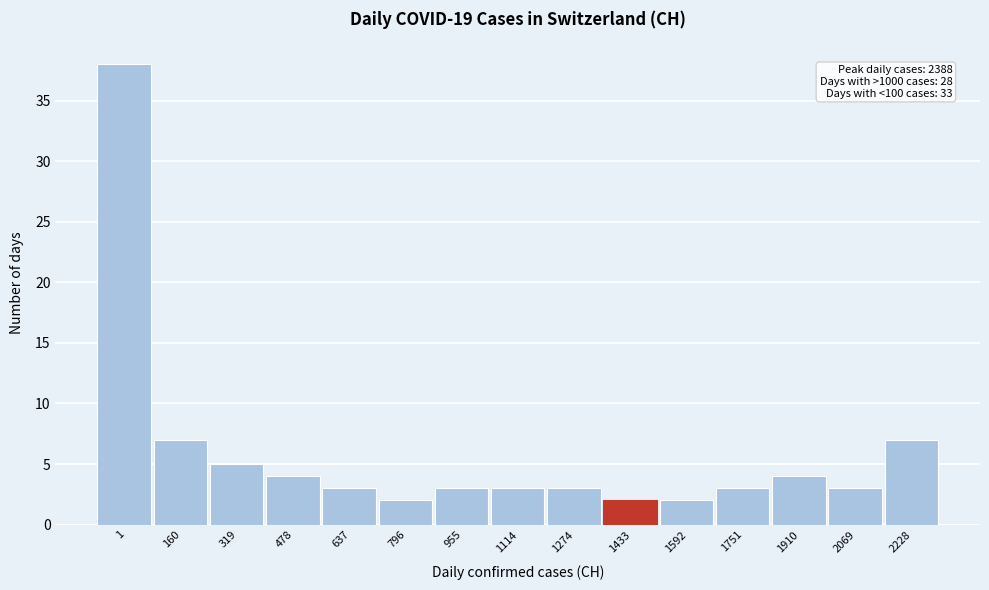

Reading left to right, list all the values displayed in this chart.

1=38	160=7	319=5	478=4	637=3	796=2	955=3	1114=3	1274=3	1433=2	1592=2	1751=3	1910=4	2069=3	2228=7